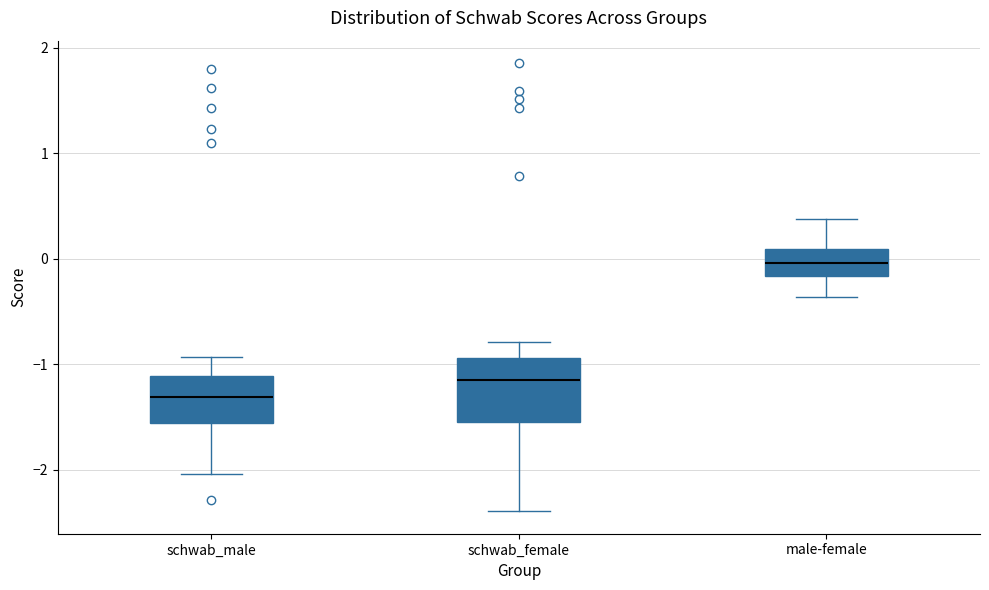

Where is the upper edge of the box for schwab_male on the y-axis? The values are not printed on the chart, so give them approximately, as read against the axis.

-1.1